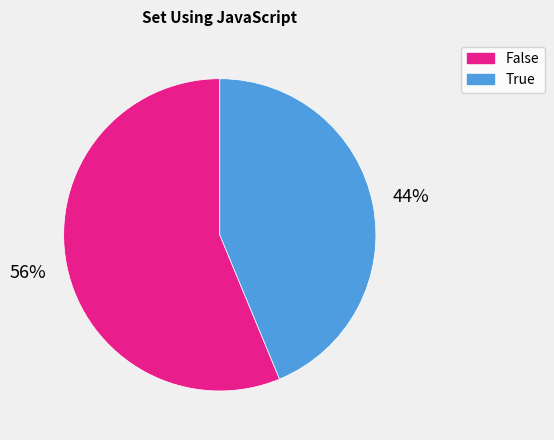

To the nearest percent, what portion does False represent?

56%